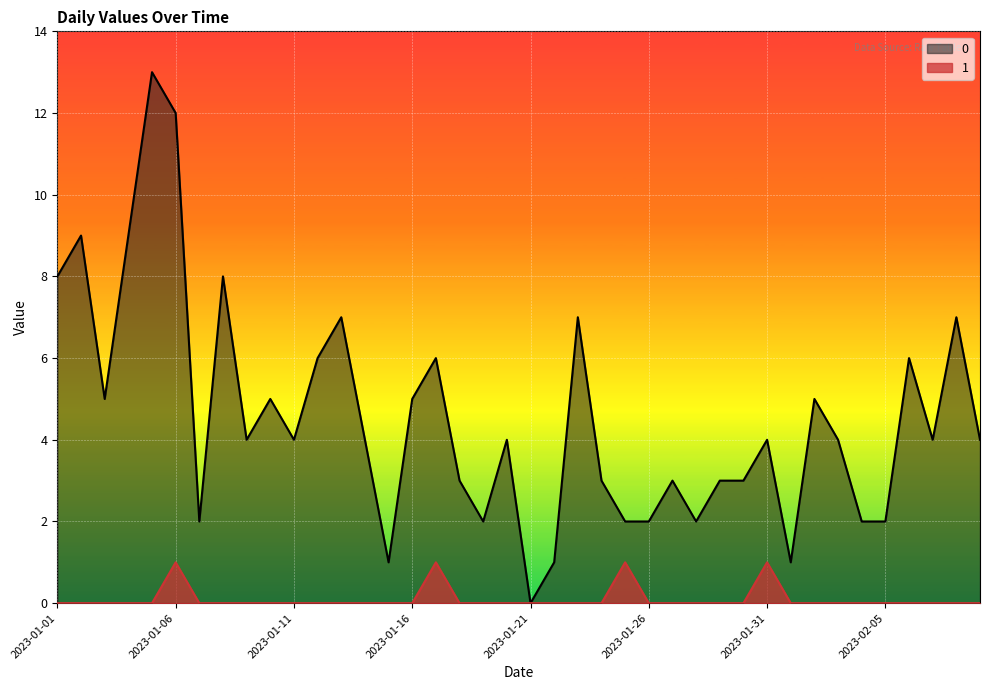

True or false: 1 and 0 intersect in this chart.

False